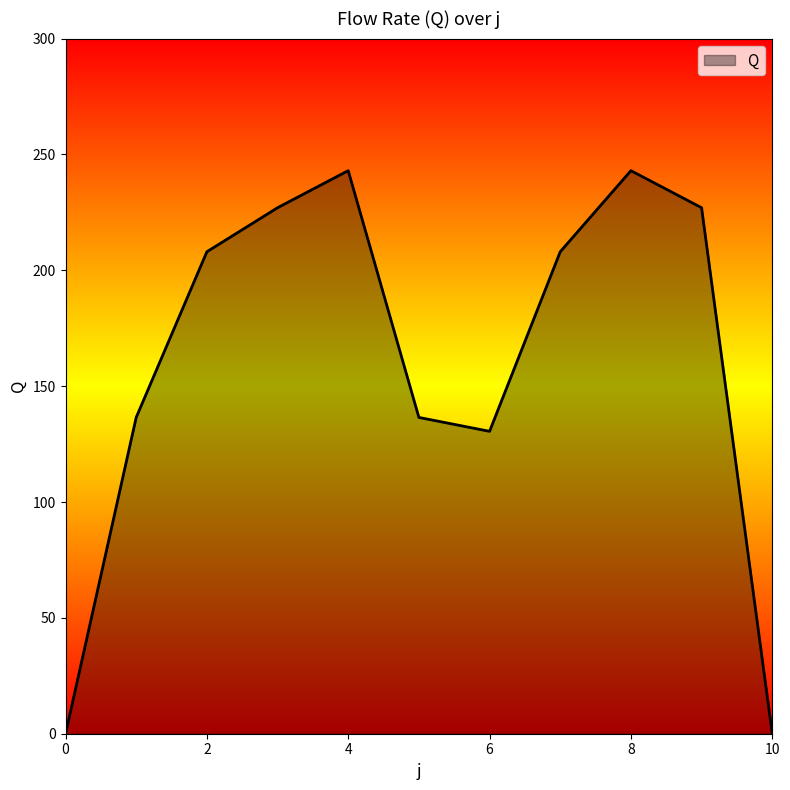

What is the difference between the maximum and minimum values?

243.0